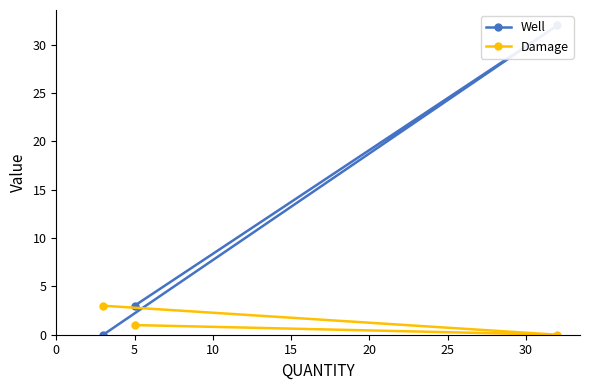

How many lines are shown in the chart?

2